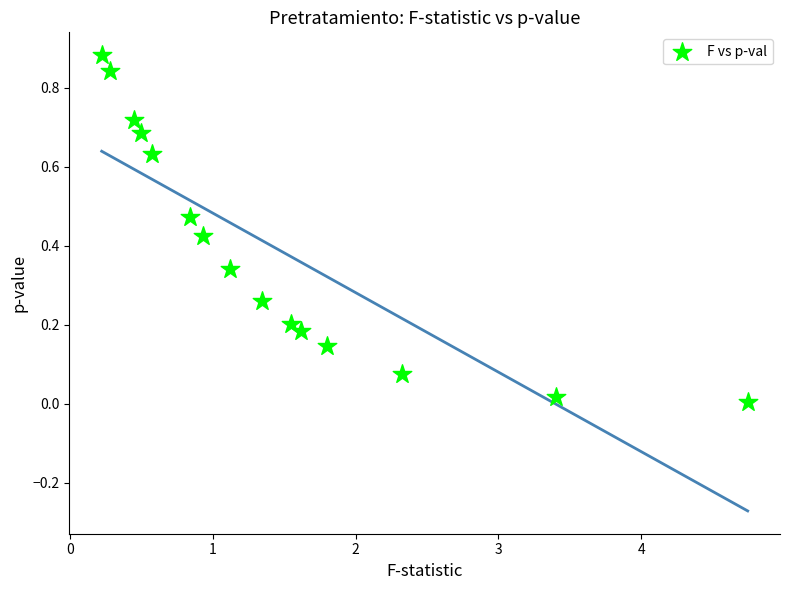

How many points are shown in the scatter plot?

15